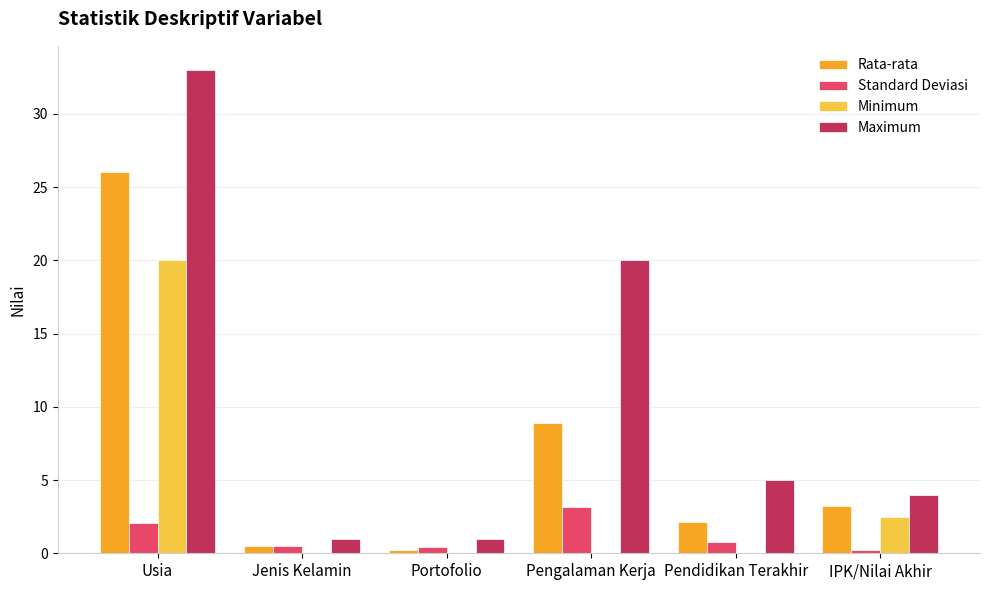

What is the greatest value displayed?

33.0